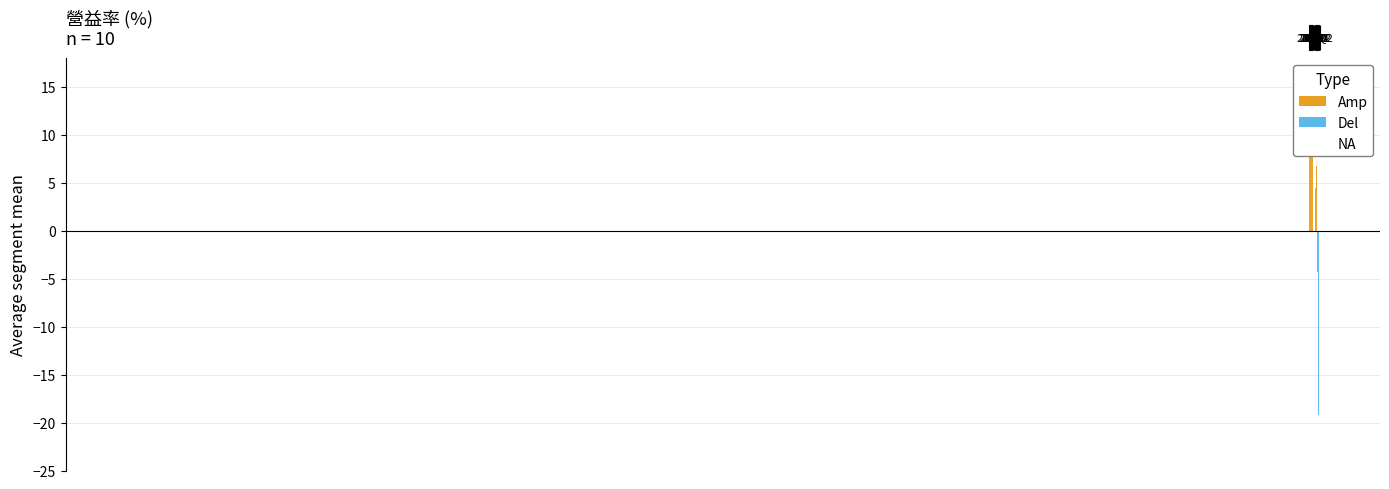

At which category does the chart reach its peak across all series?

2015